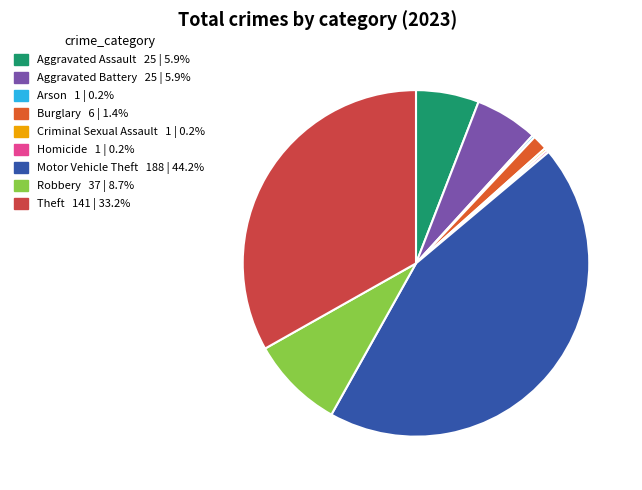

Does Motor Vehicle Theft account for over 50% of the chart?

No